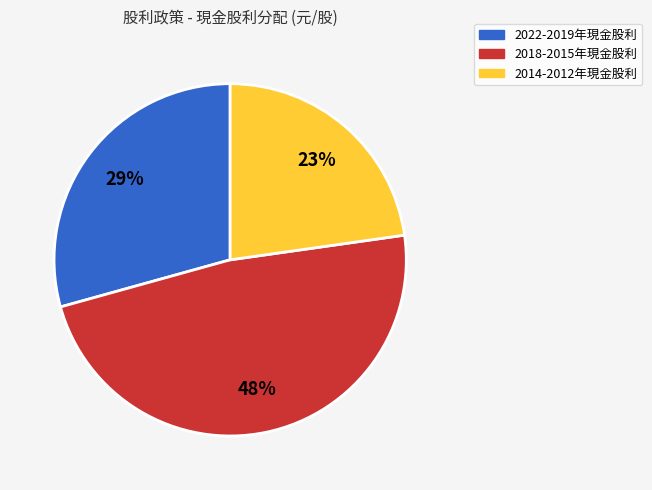

Does any single category account for the majority?

No